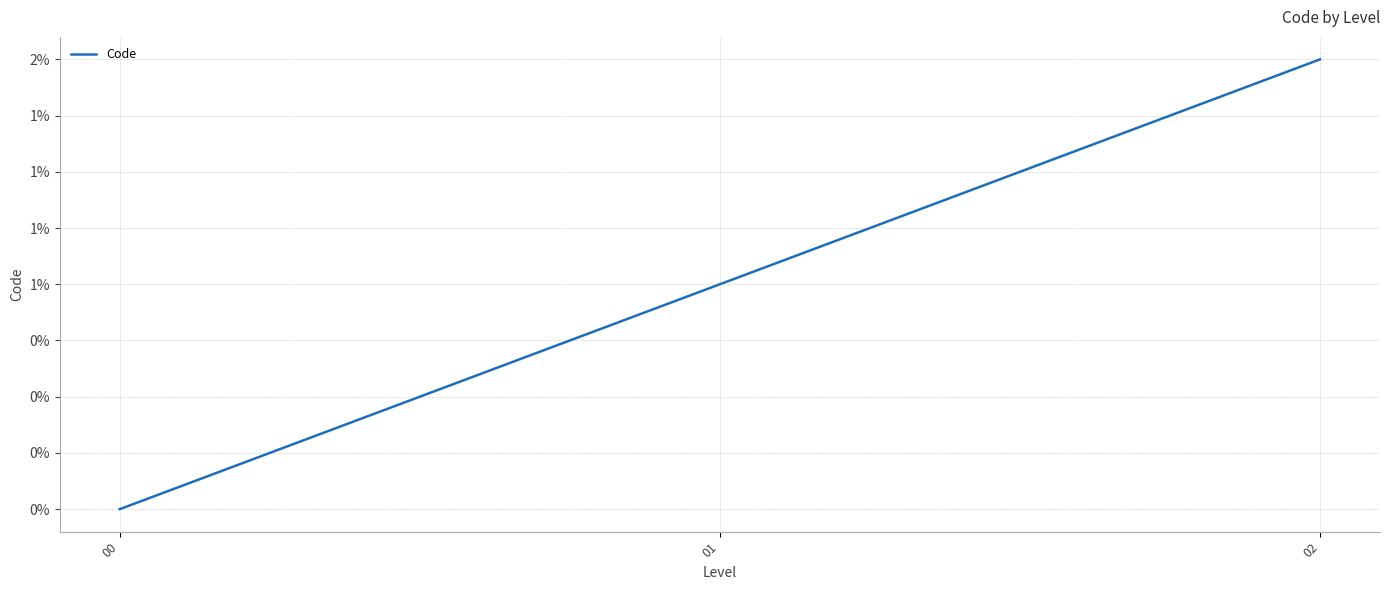

Is this an area chart (filled region under the line)?

No